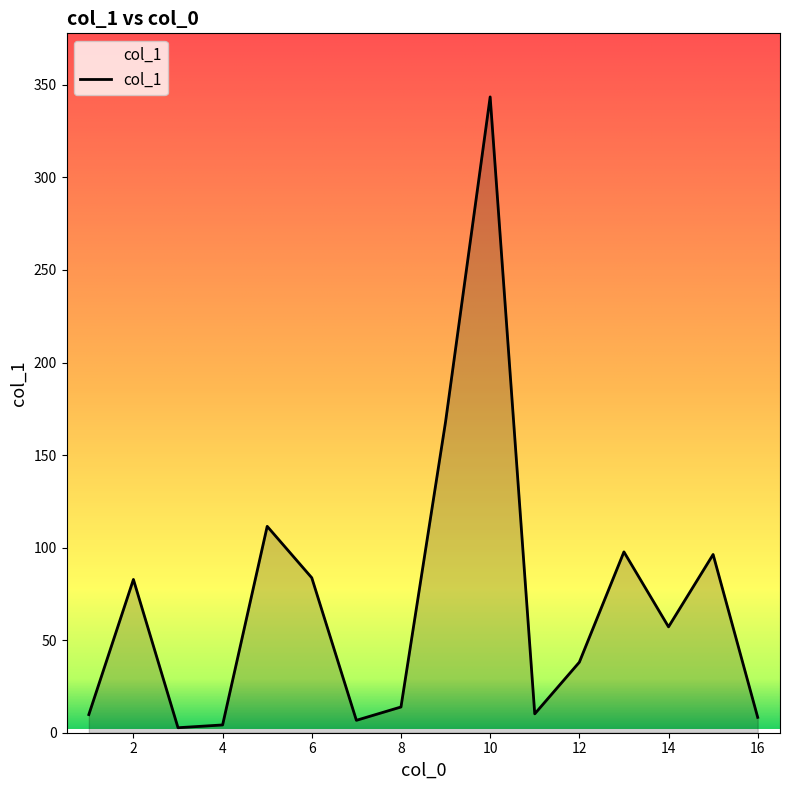

What is the smallest value displayed?

2.7